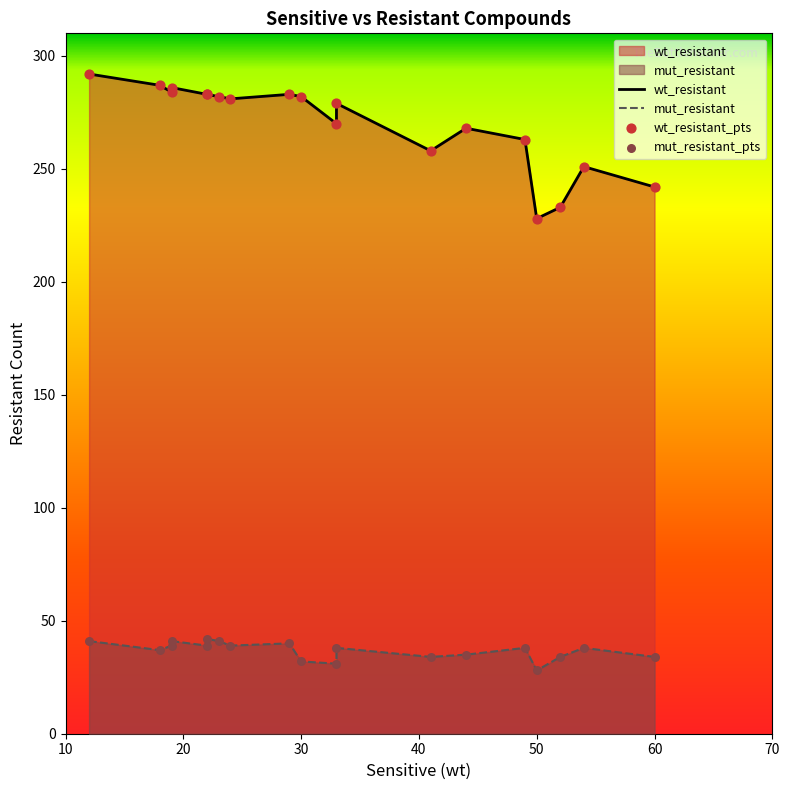

Is the value of wt_resistant at 22 greater than the value of mut_resistant at 24?

Yes